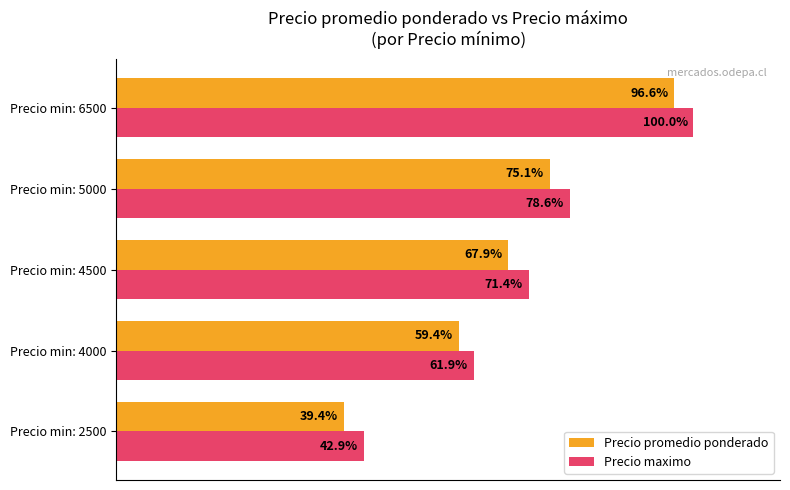

Rank the series by their average value, from lowest to highest.

Precio promedio ponderado, Precio maximo